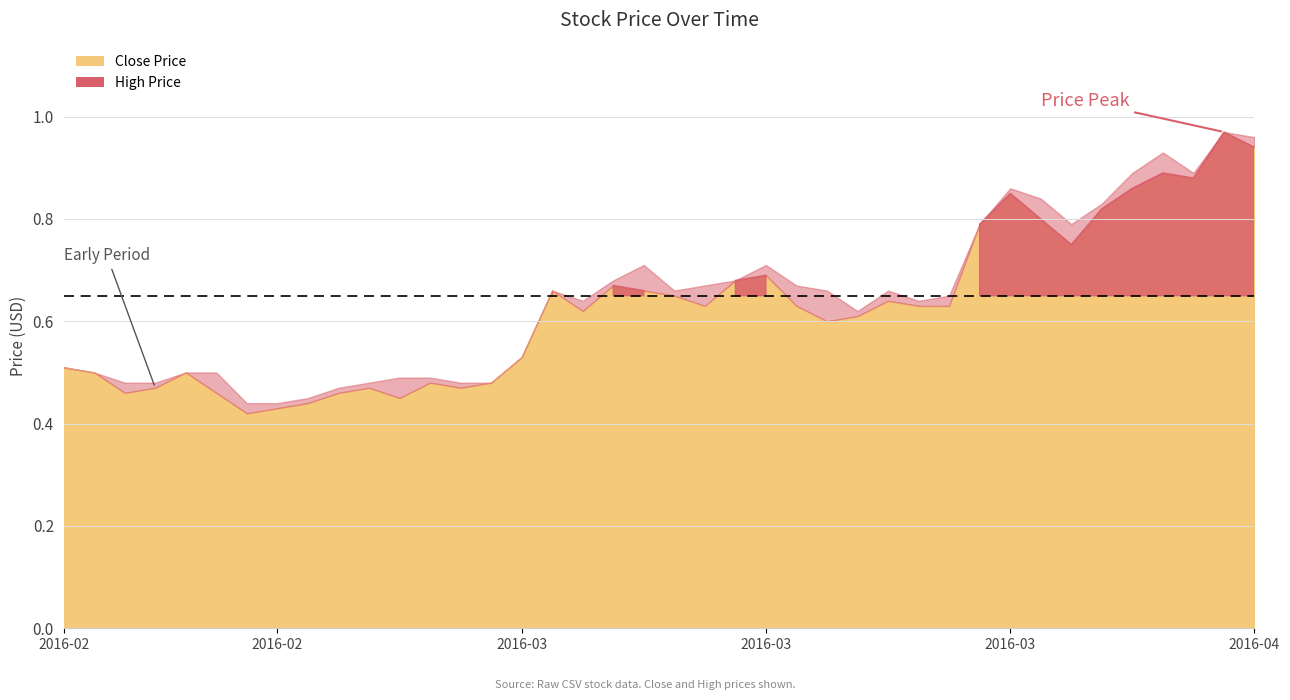

List the series in order of their overall mean, lowest first.

Close, High